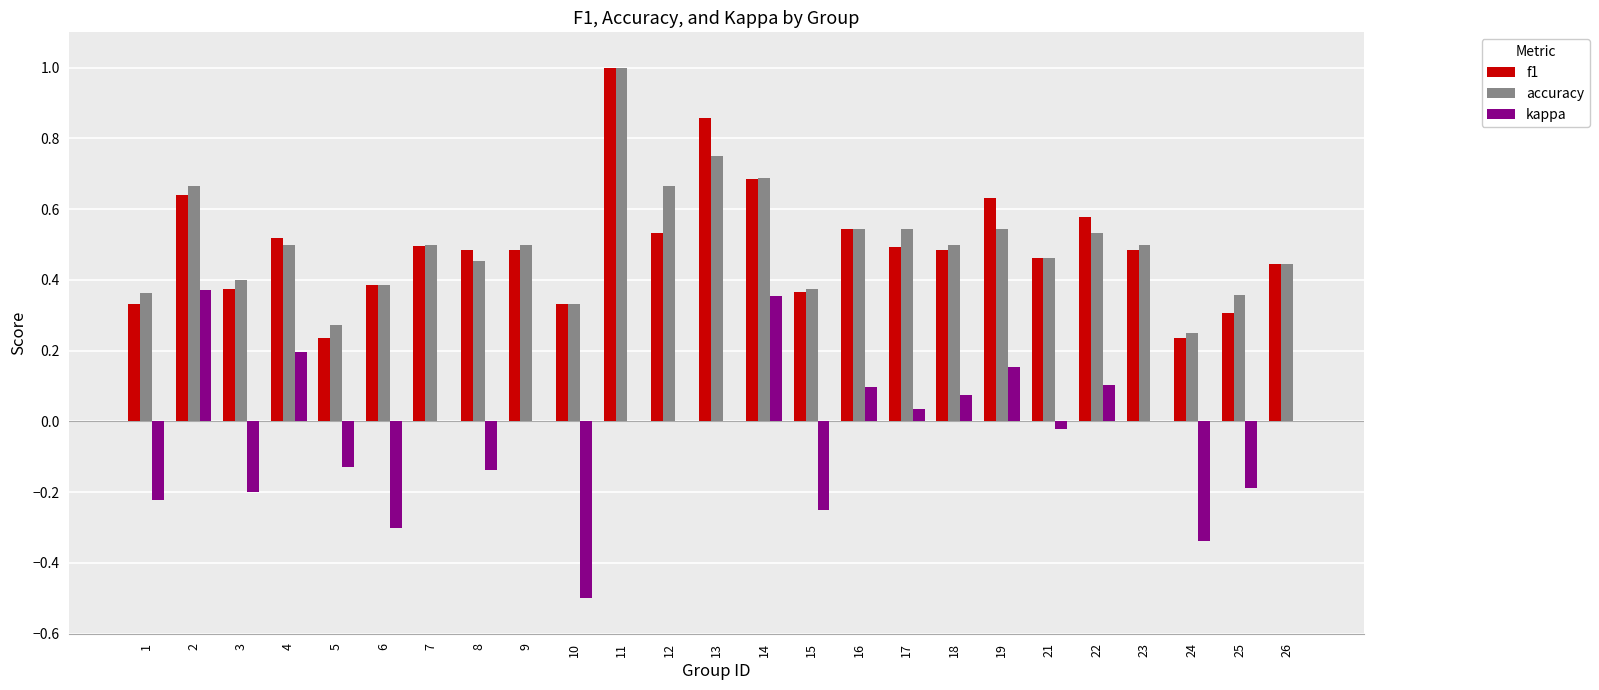

Which label corresponds to the largest value in the chart?

11